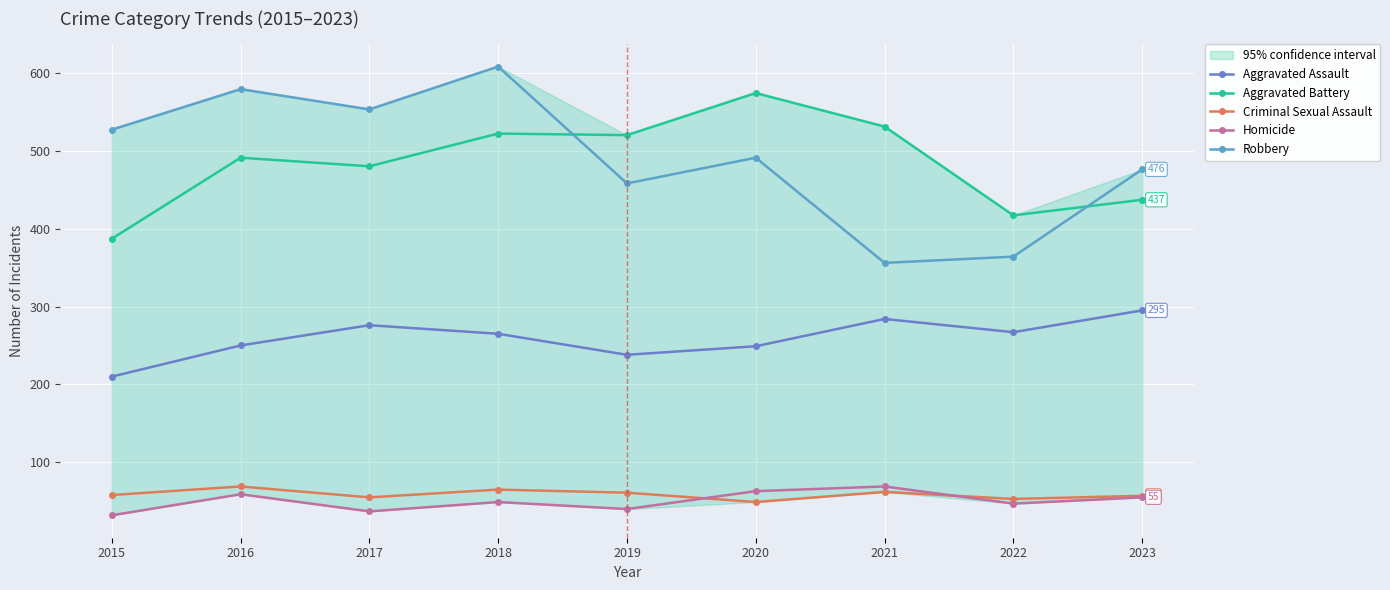

List the labels in order of Robbery value, largest first.

2018, 2016, 2017, 2015, 2020, 2023, 2019, 2022, 2021